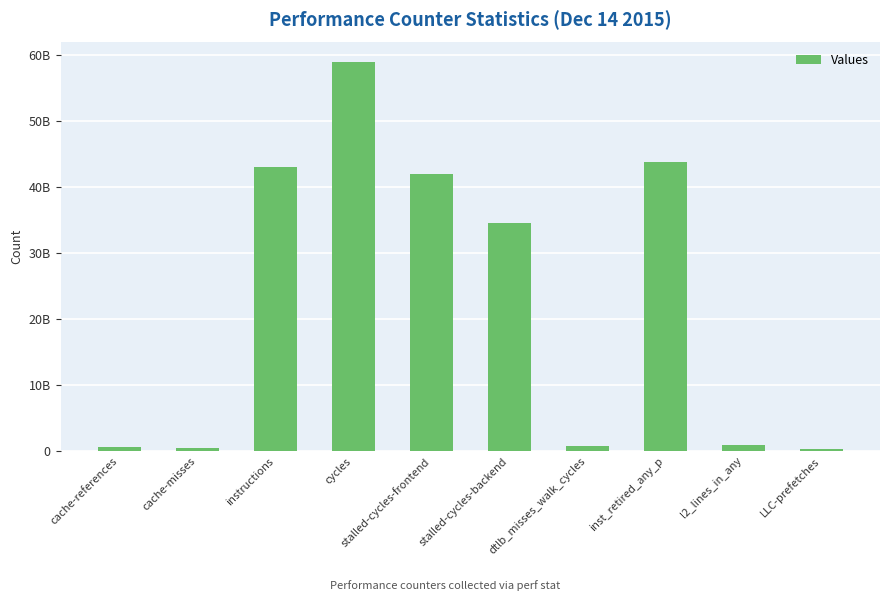

List the labels in order of value, smallest first.

LLC-prefetches, cache-misses, cache-references, dtlb_misses_walk_cycles, l2_lines_in_any, stalled-cycles-backend, stalled-cycles-frontend, instructions, inst_retired_any_p, cycles